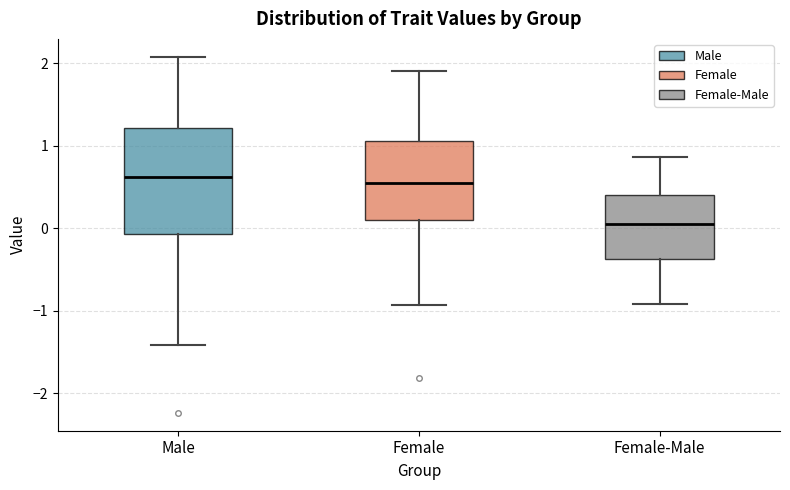

Reading left to right, read every box against the y-axis: the position of its median line, the range the box covers, and the ends of its whiskers. The values are not printed on the chart, so give them approximately, as read against the axis.

Male: median 0.6, box -0.1 to 1.2, whiskers -1.4 to 2.1
Female: median 0.6, box 0.1 to 1.1, whiskers -0.9 to 1.9
Female-Male: median 0.1, box -0.4 to 0.4, whiskers -0.9 to 0.9